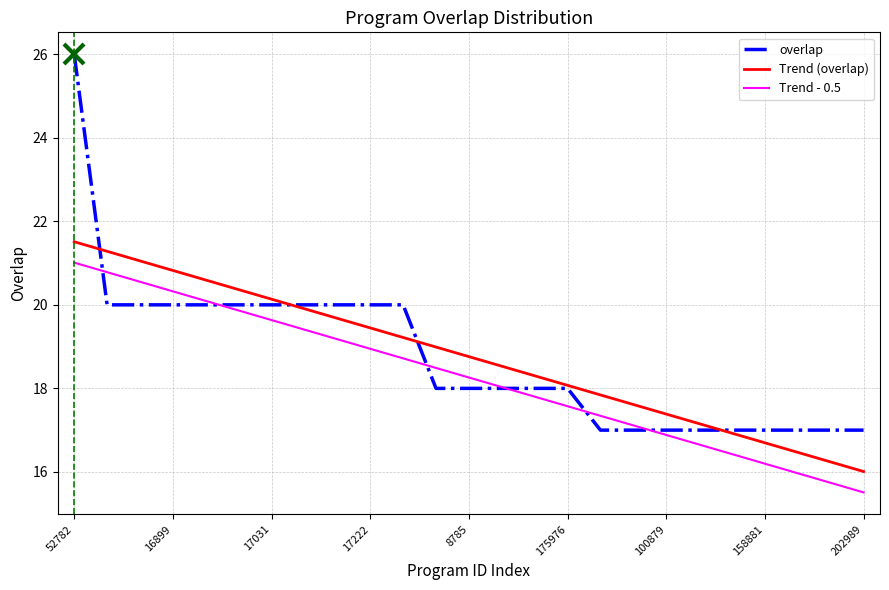

Rank the series by their maximum value, from highest to lowest.

overlap, Trend (overlap), Trend - 0.5